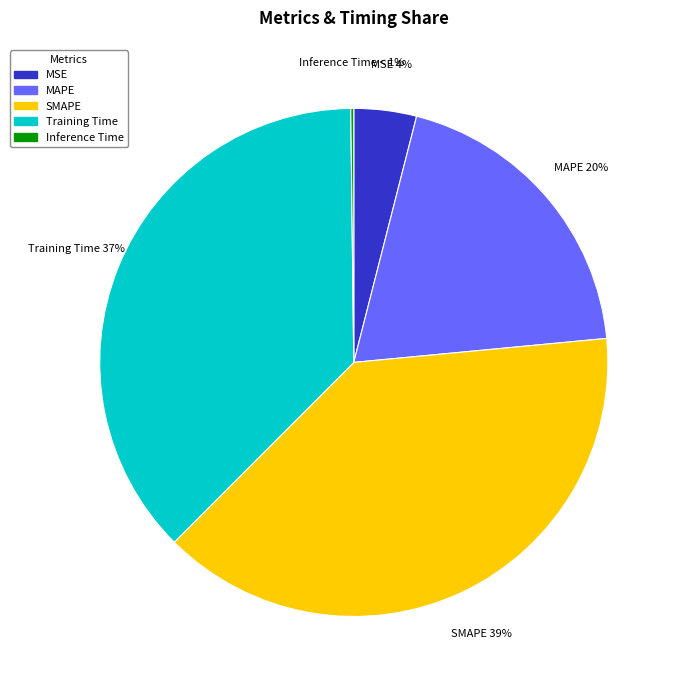

What is the smallest slice in the pie chart?

Inference Time